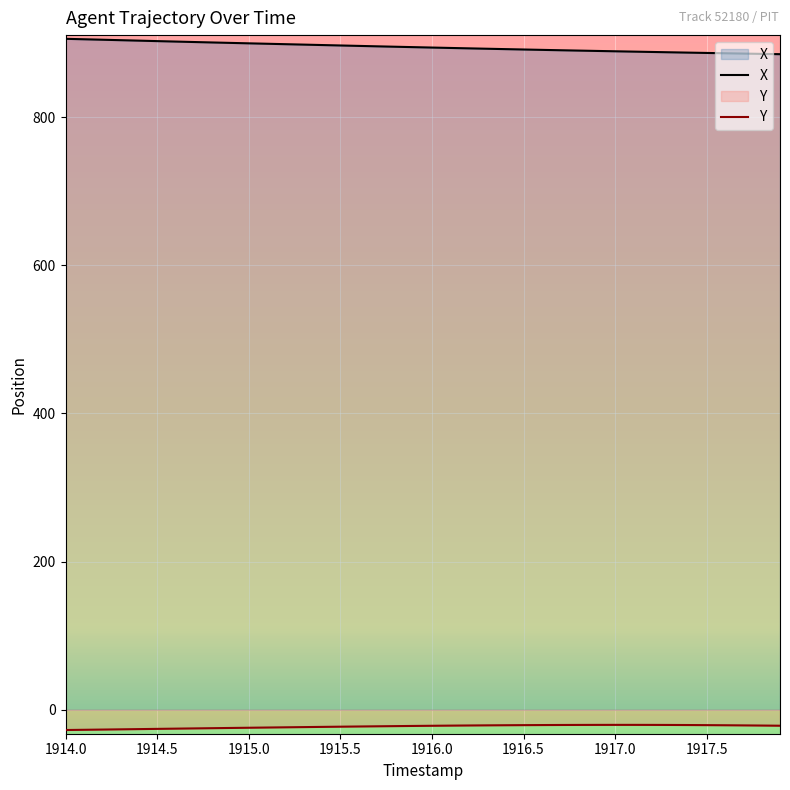

At which label does X reach its peak?

1914.0